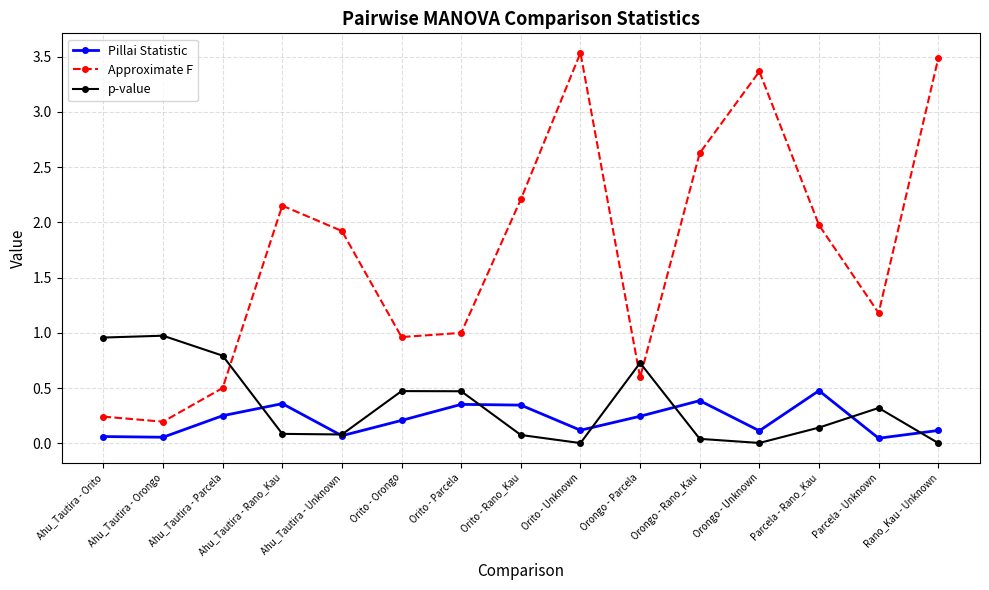

True or false: p-value and Approximate F intersect in this chart.

True